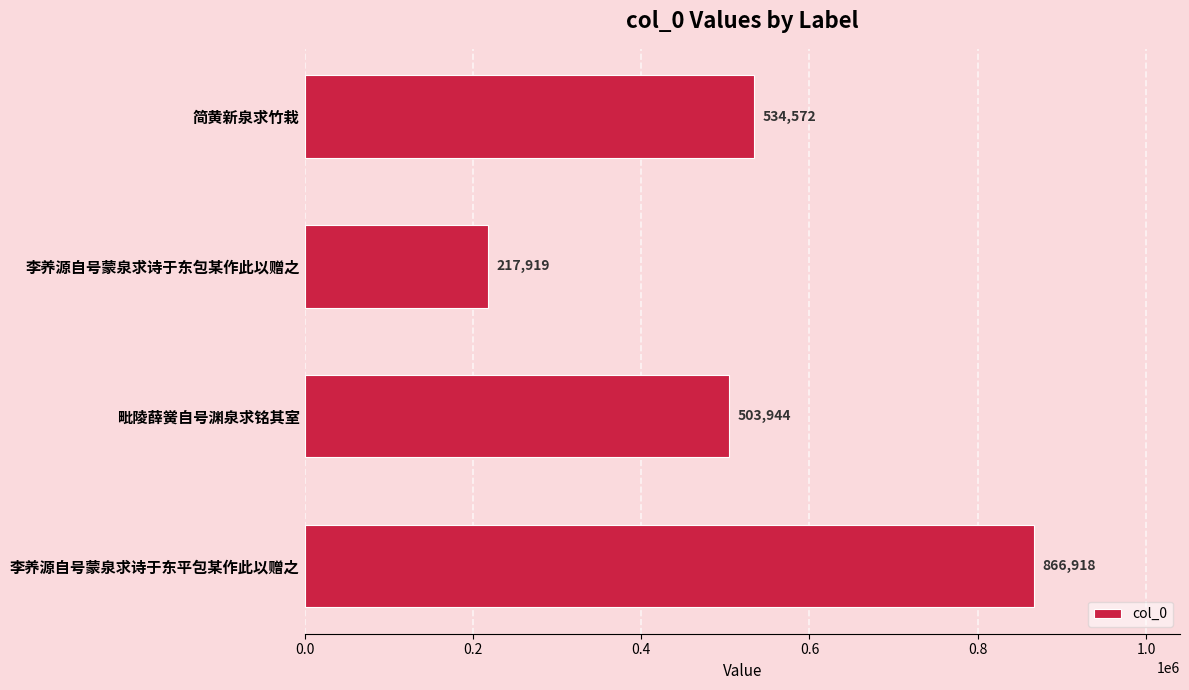

What is the value of the 1st bar from the top?

534572